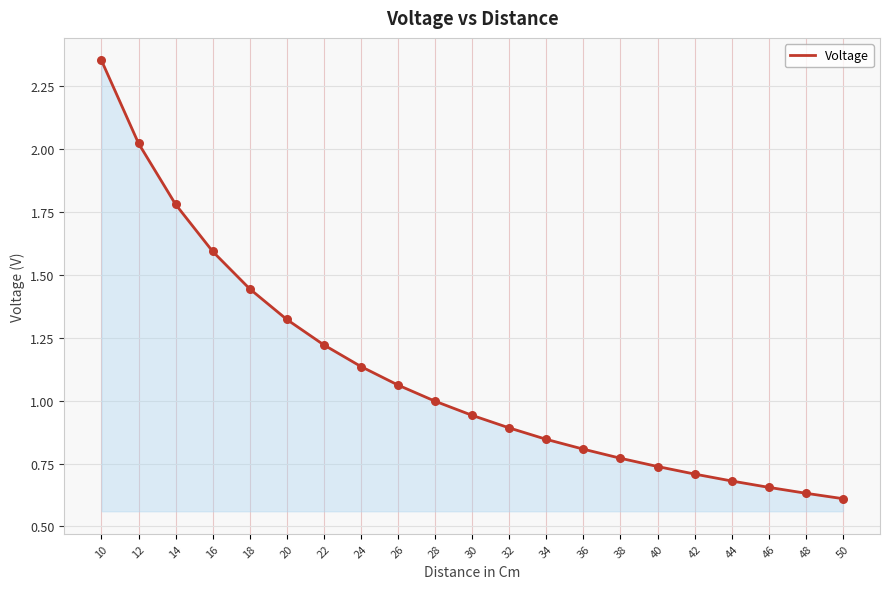

What is the change in value from 30 to 48?

-0.3